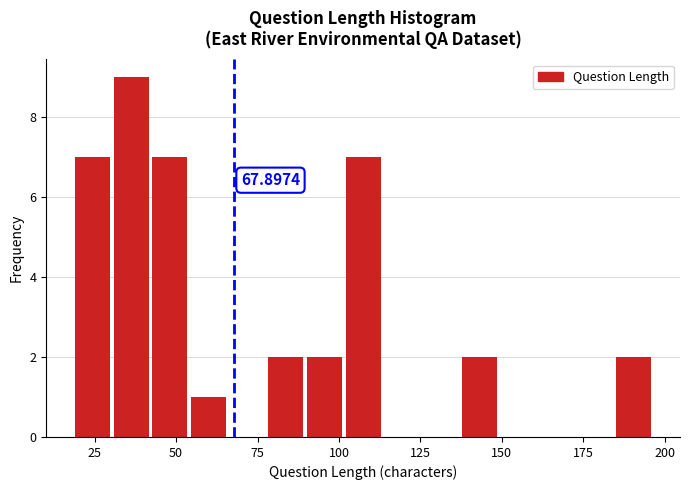

Around what value on the x-axis is the tallest bar? Give the approximate position of its centre, as read against the axis.

35